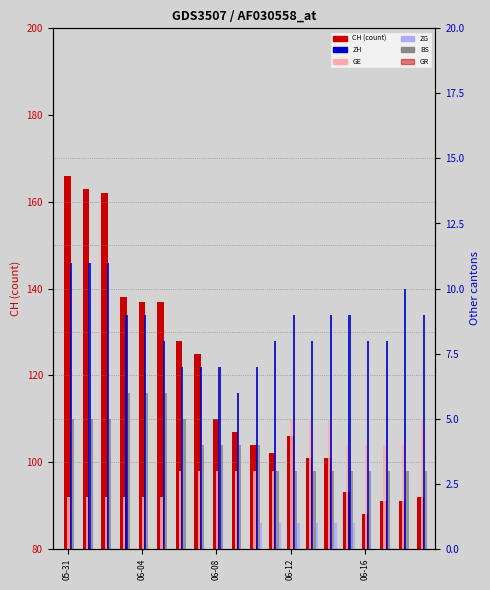

Between 06-04 and 14, which is larger?

06-04